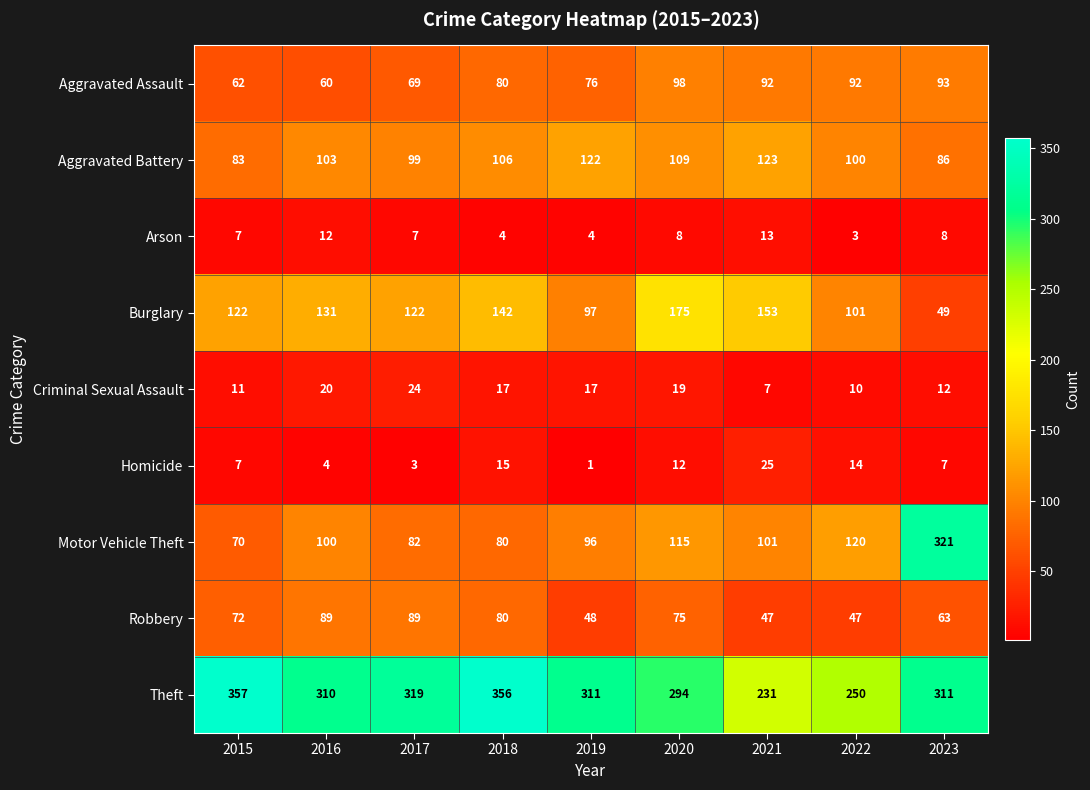

True or false: Aggravated Battery has a value of 99 at 2017.

True